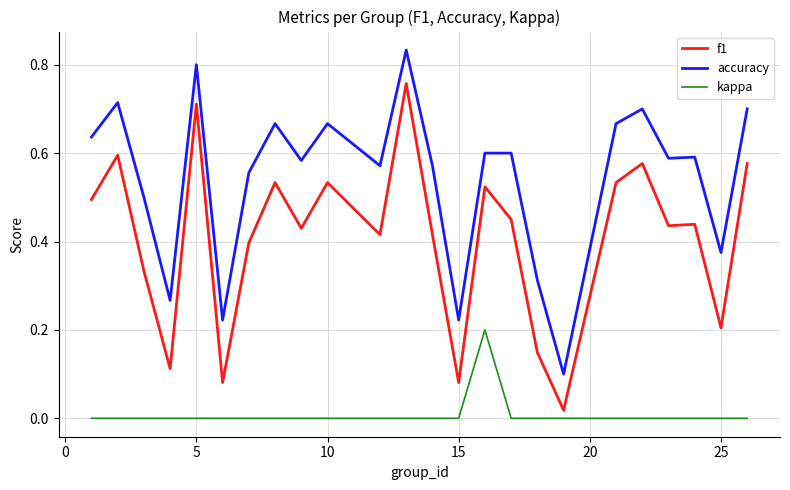

Rank the series by their average value, from highest to lowest.

accuracy, f1, kappa